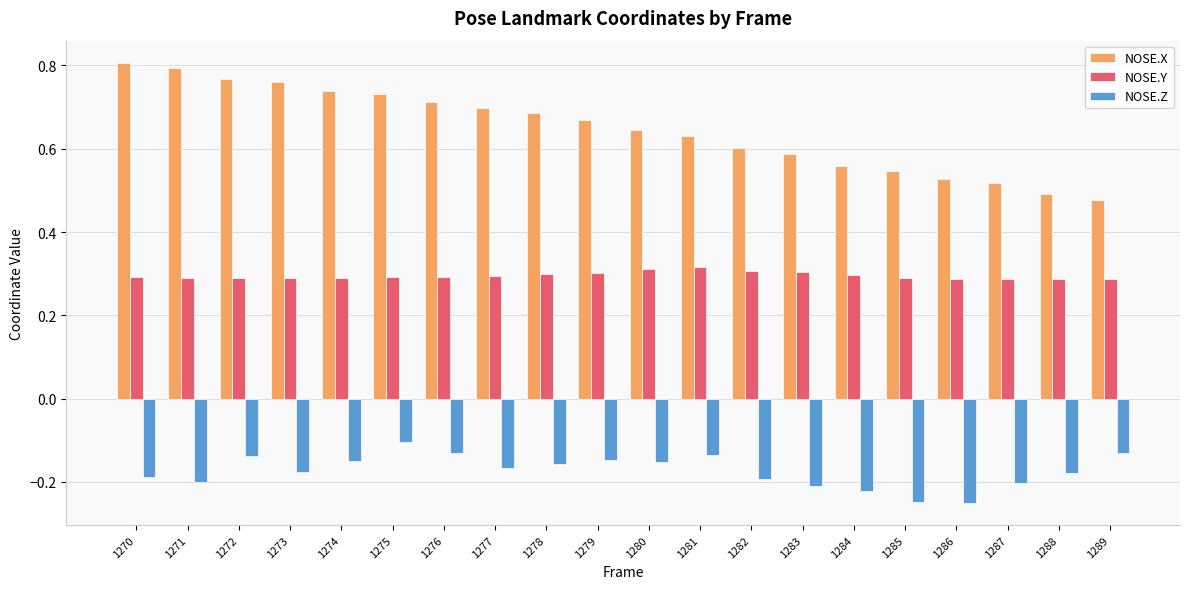

What is the sum of all NOSE.Z values?

-3.5